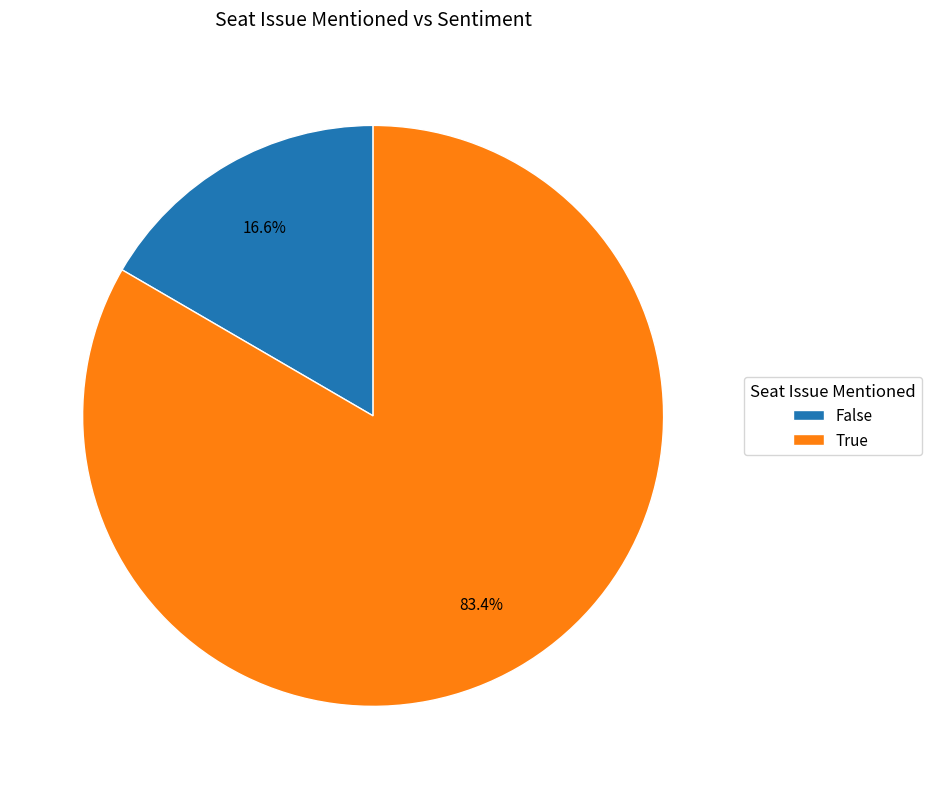

Which slice is the largest?

True